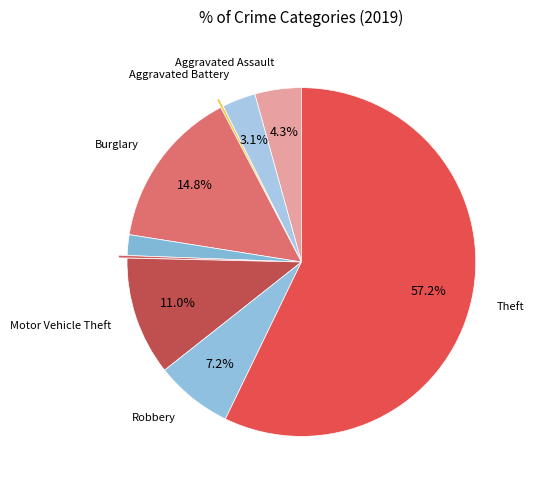

Is there a majority slice in this chart?

Yes